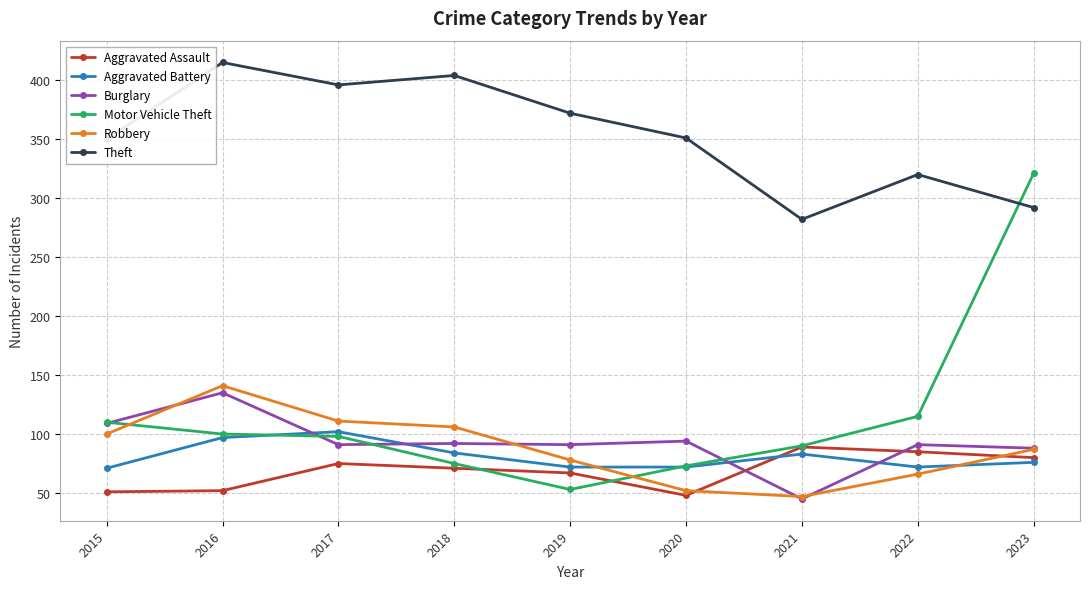

After their last crossing, which series has the higher values: Aggravated Assault or Burglary?

Burglary